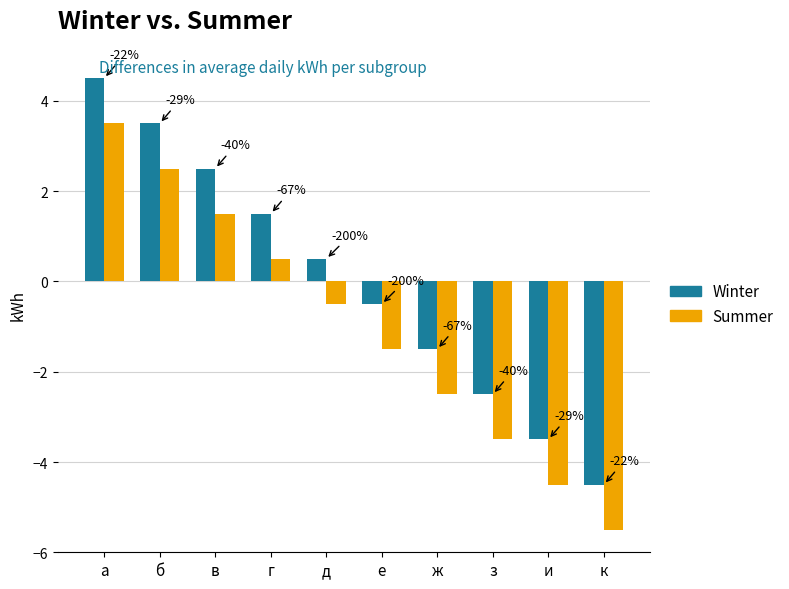

Where does the Winter series first go above 0?

а